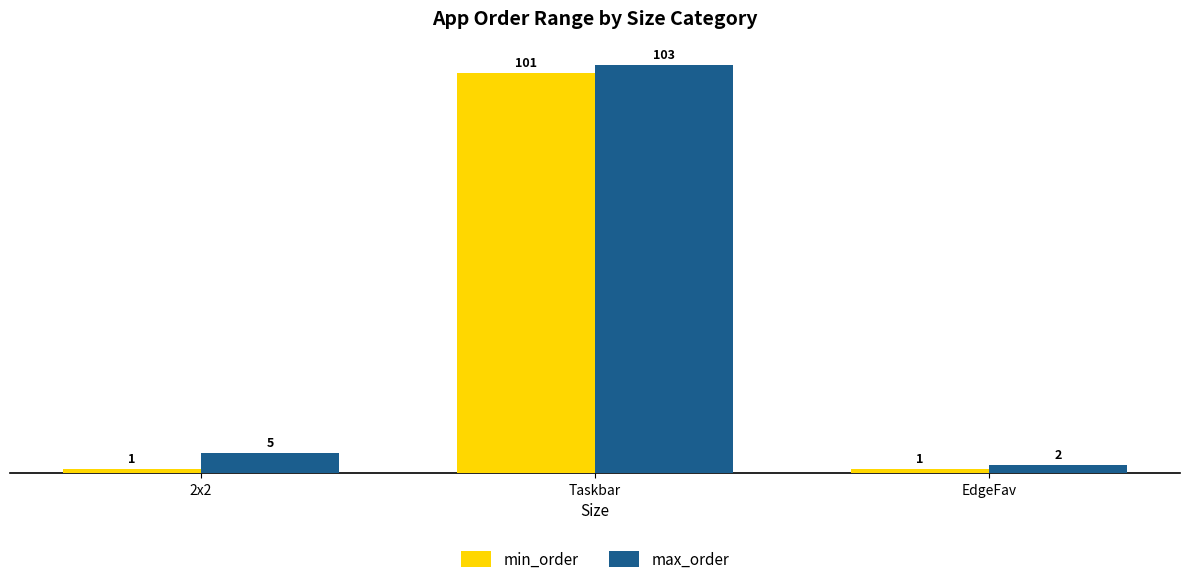

Does the chart contain any negative values?

No